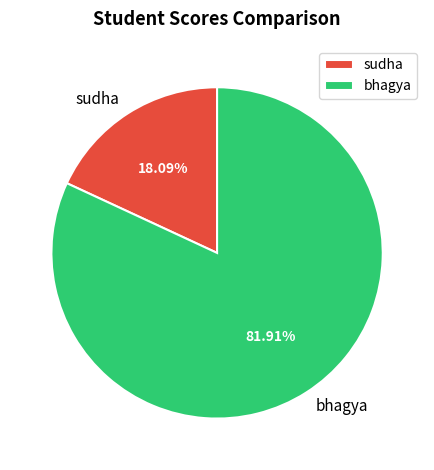

Count the number of slices in the pie.

2